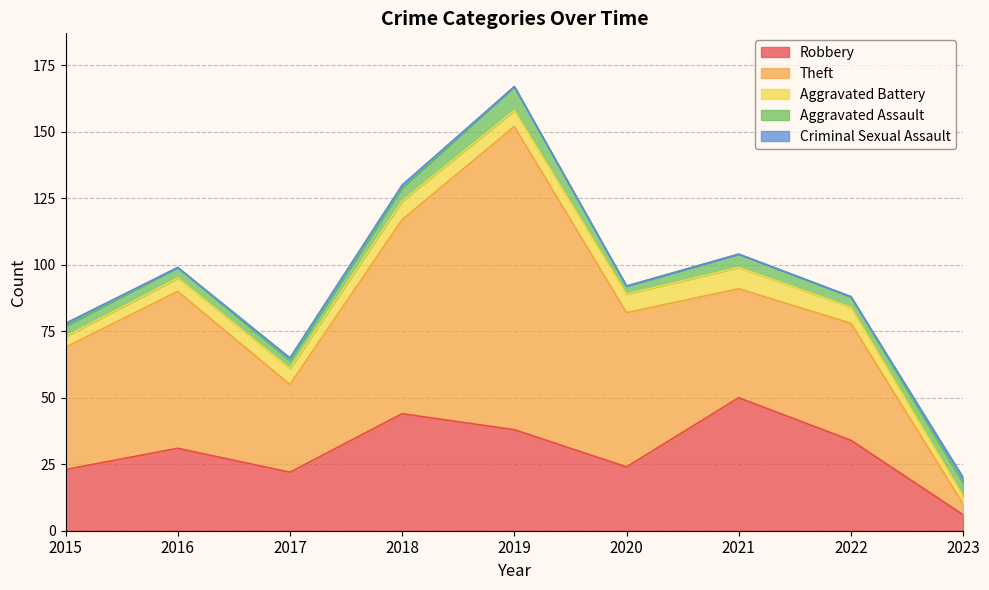

Reading left to right, list all the values displayed in this chart.

Robbery: 23	31	22	44	38	24	50	34	6
Theft: 46	59	33	73	114	58	41	44	4
Aggravated Battery: 4	5	6	7	6	7	8	6	3
Aggravated Assault: 4	4	3	5	9	3	5	4	5
Criminal Sexual Assault: 1	0	1	1	0	0	0	0	2